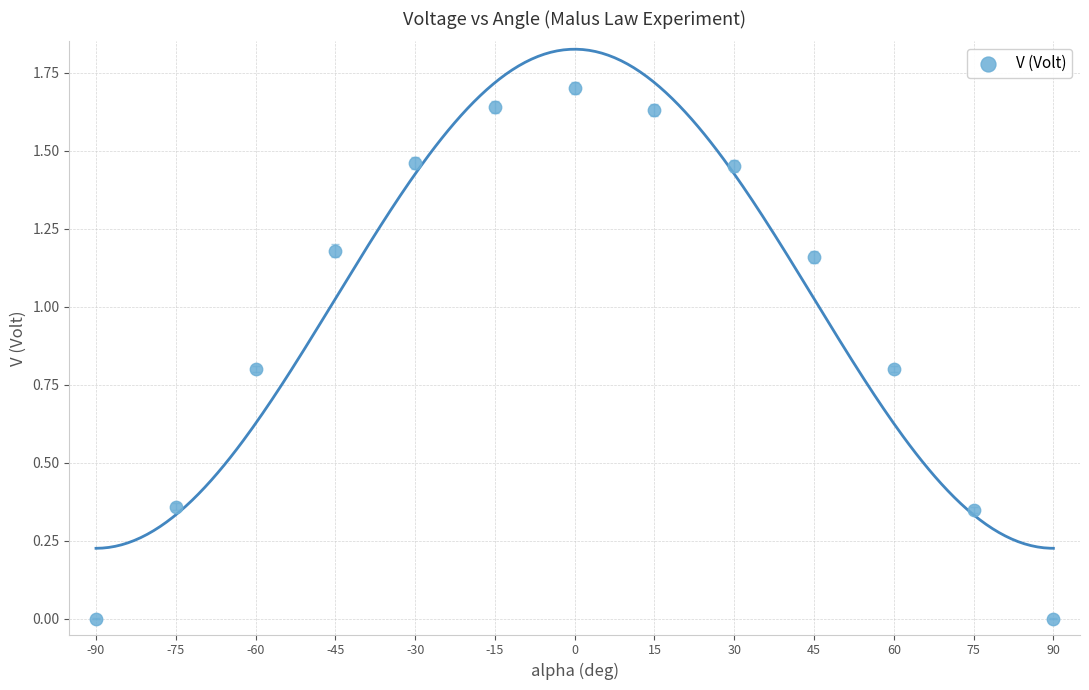

What is the range of X values (max minus min)?

180.0